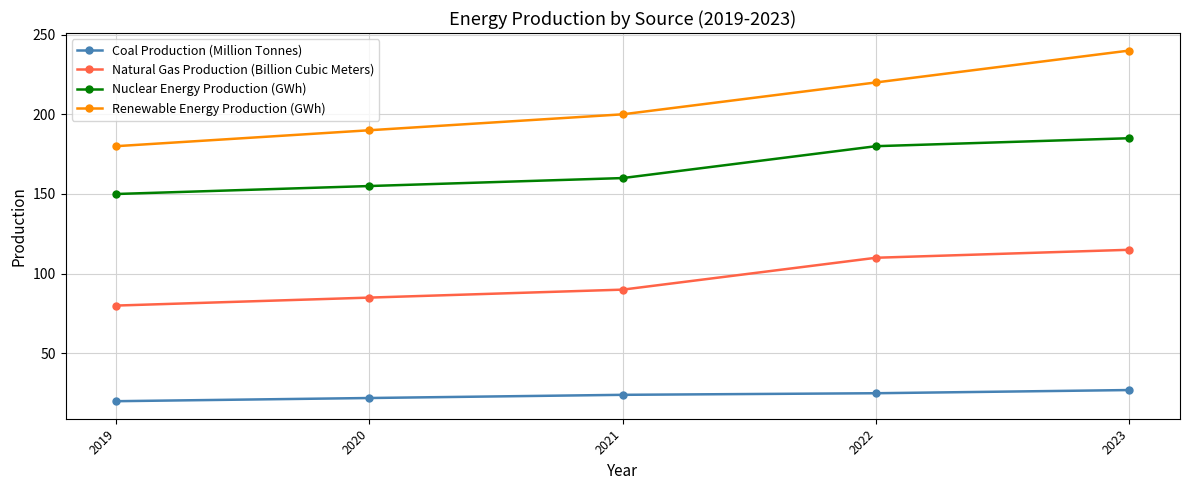

True or false: Coal Production (Million Tonnes) and Renewable Energy Production (GWh) cross at least once.

False